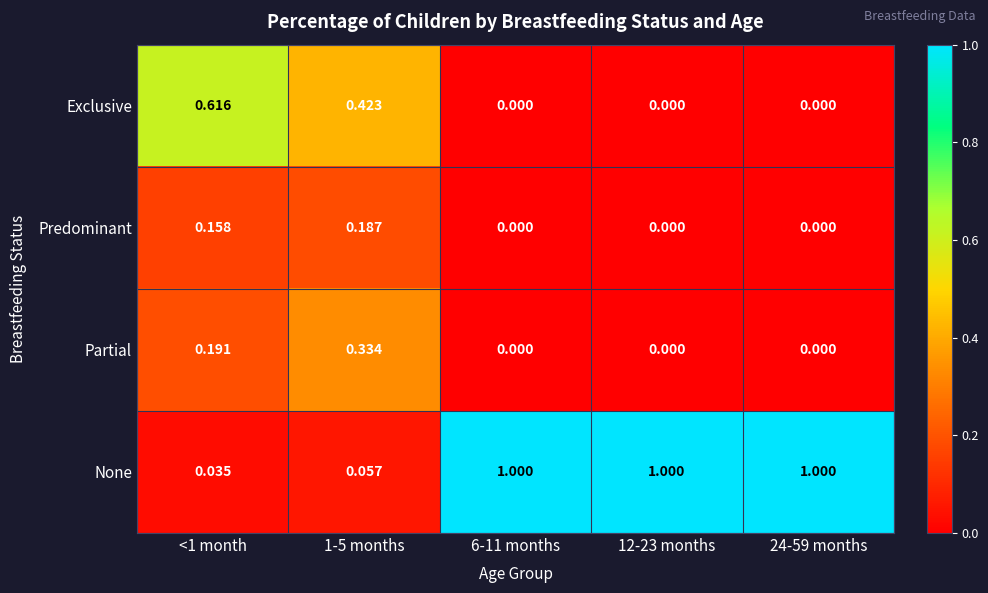

Which series has the widest spread of values?

None